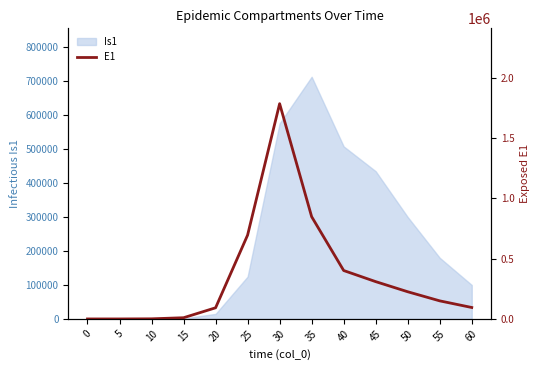

Where is the data nearest to the value 892603?

35